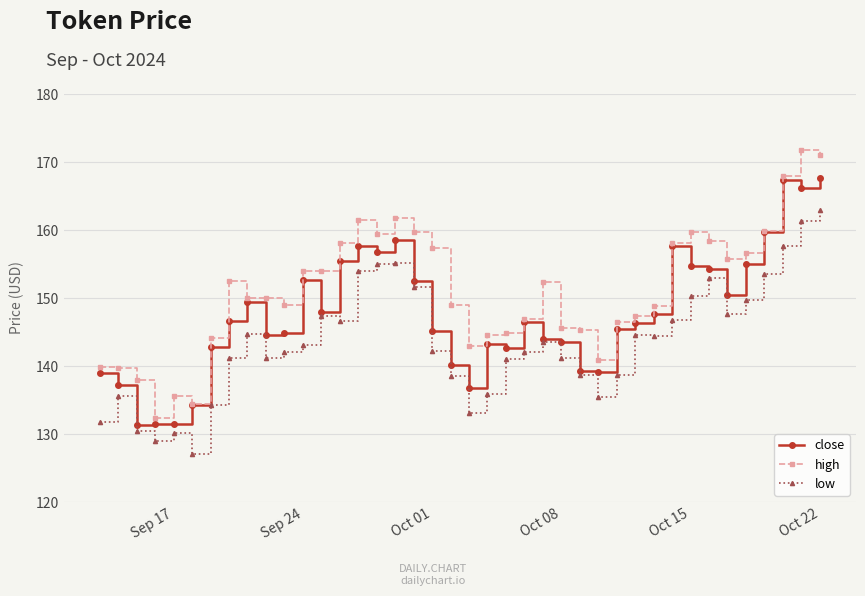

What is the difference between the maximum and second lowest values in the high series?

37.3